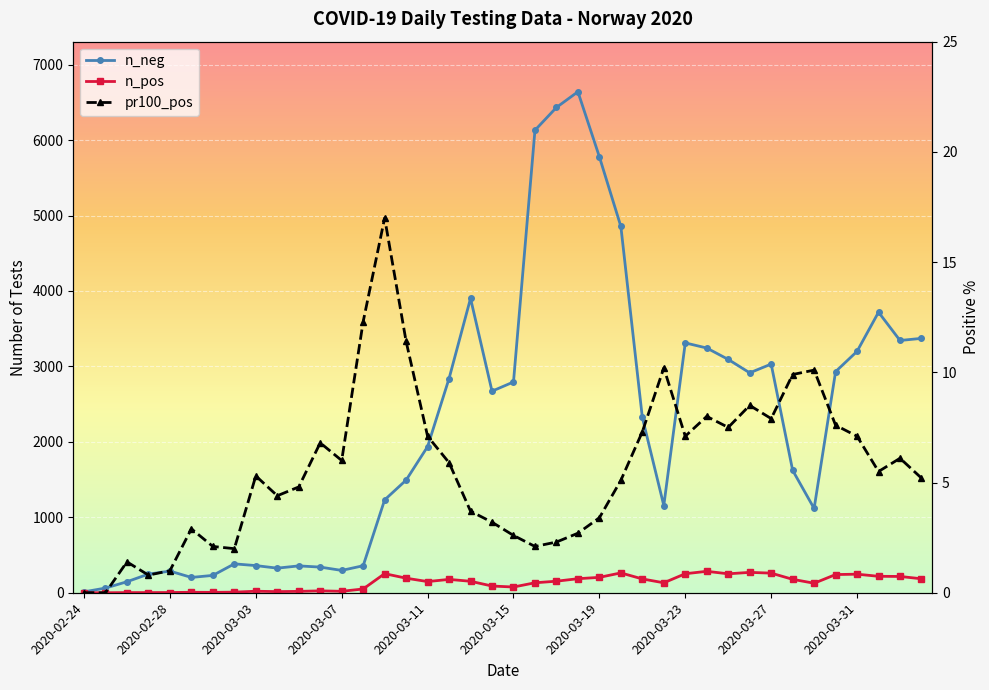

What is the average value of the n_neg series?

2217.4